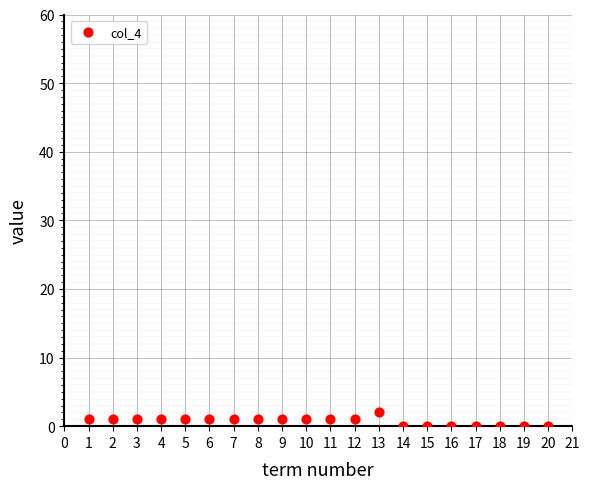

What is the range of X values (max minus min)?

19